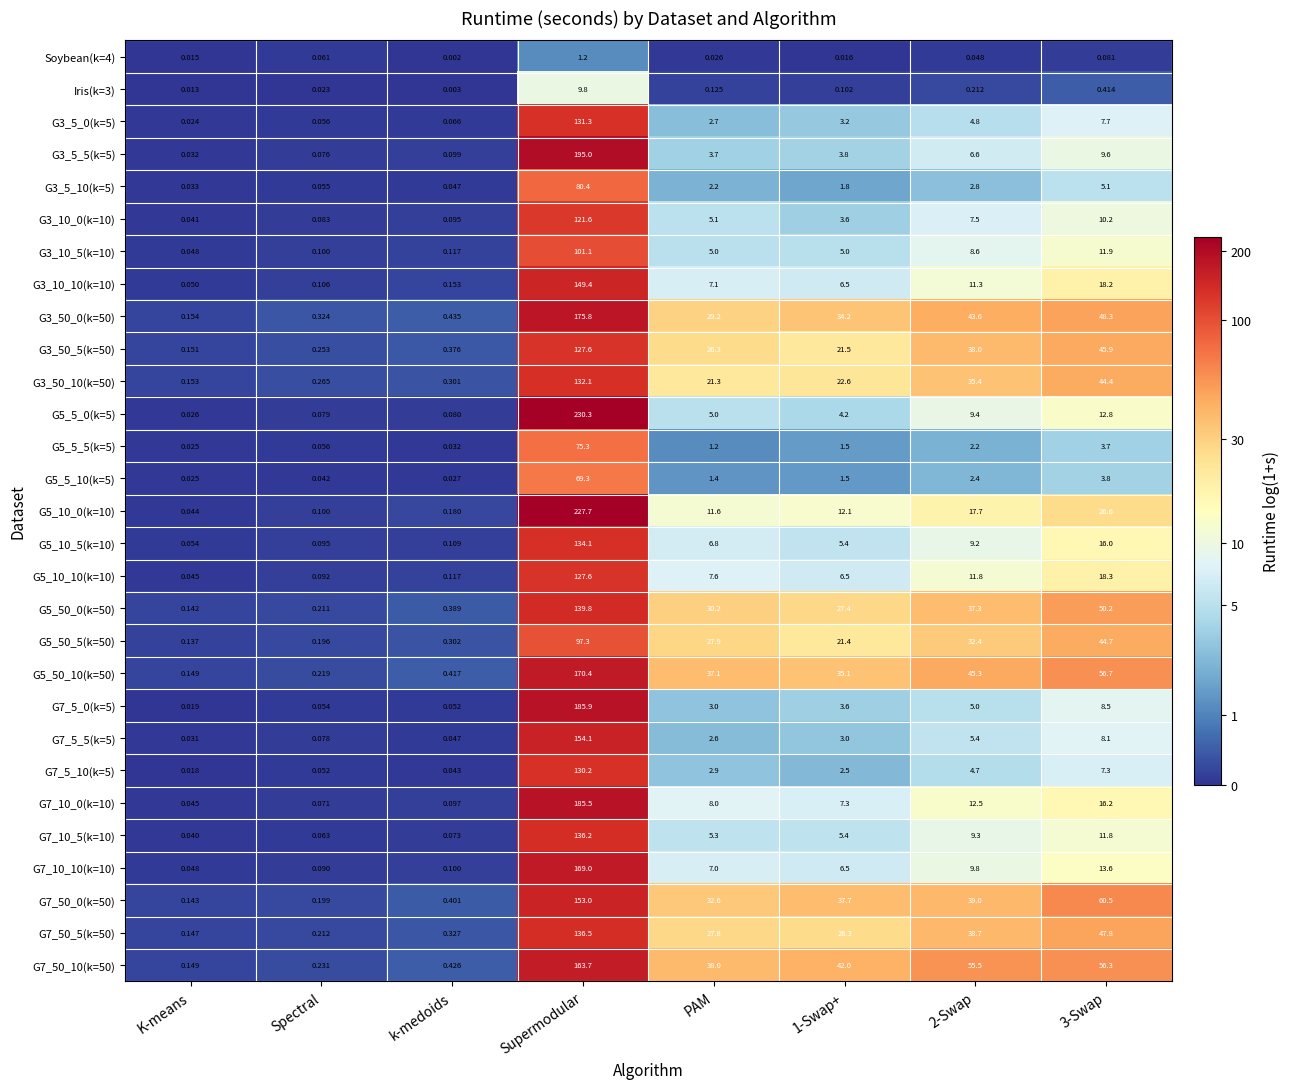

Is the value of G3_5_10(k=5) at Spectral greater than the value of G7_50_10(k=50) at PAM?

No